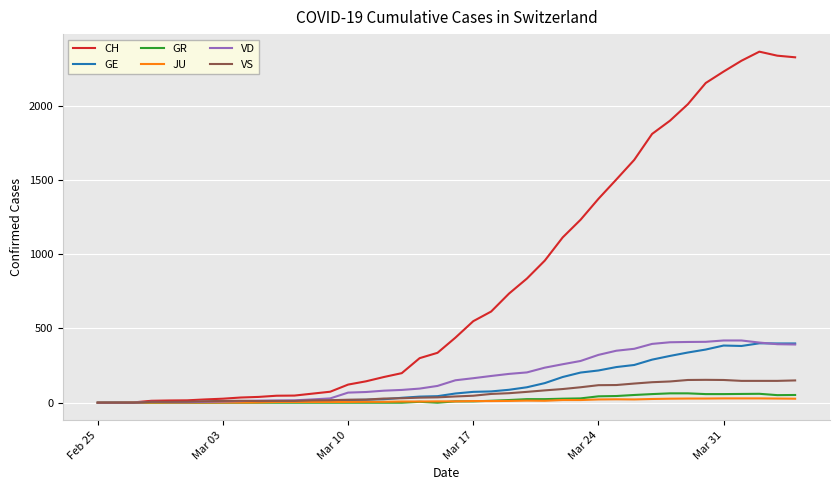

How many lines are shown in the chart?

6